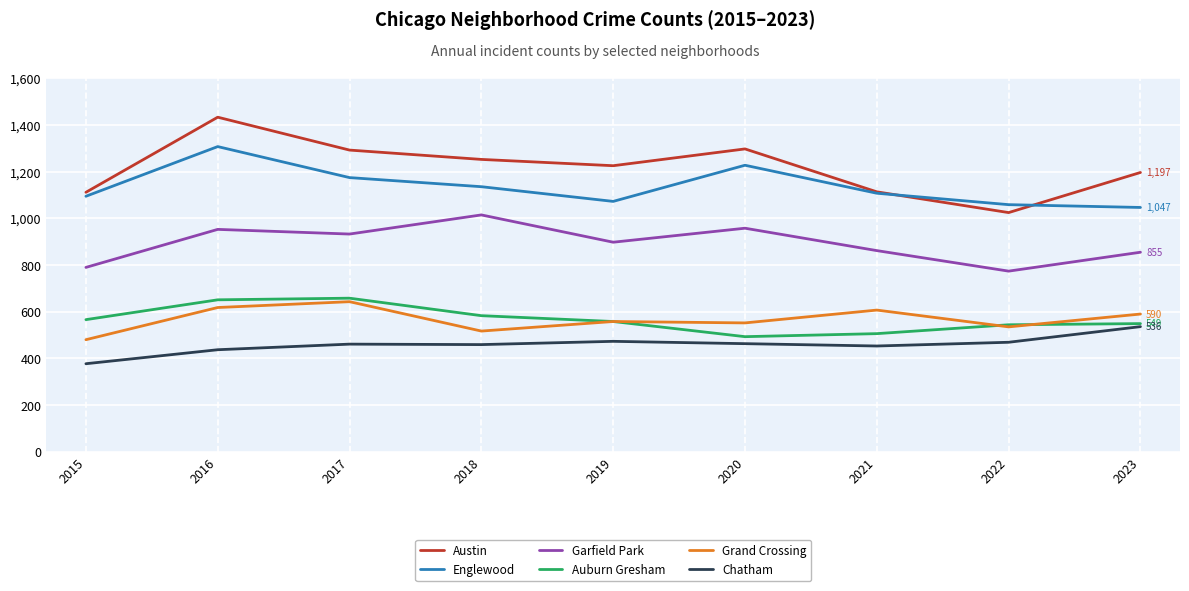

The value of Englewood at 2020 is 553. True or false?

False